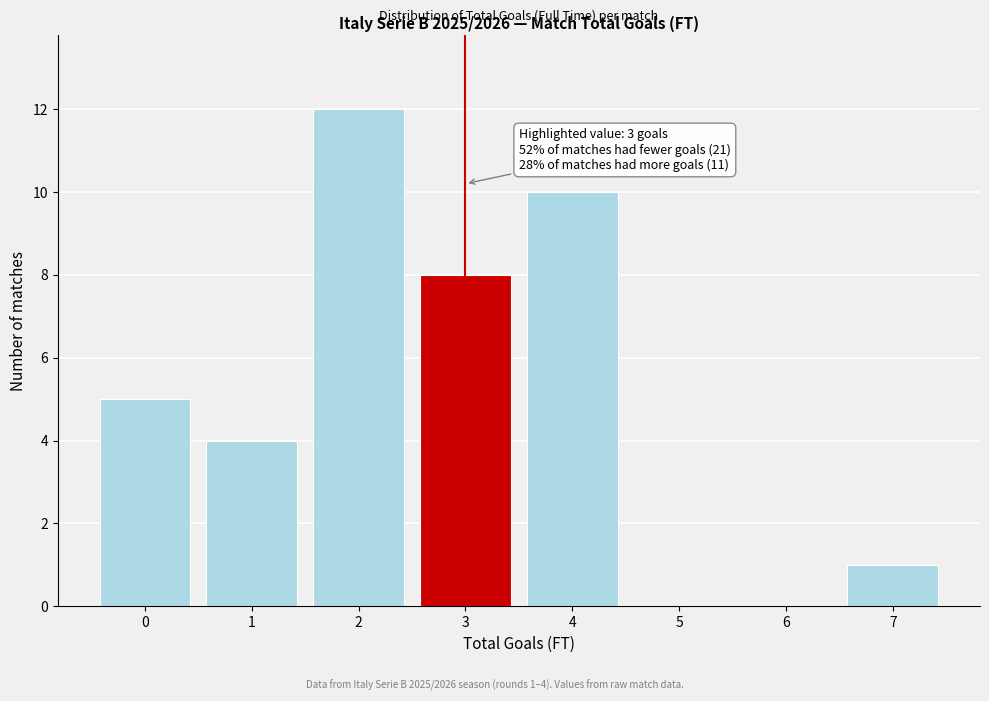

Over which range of the x-axis is the bar tallest?

1.5 to 2.5